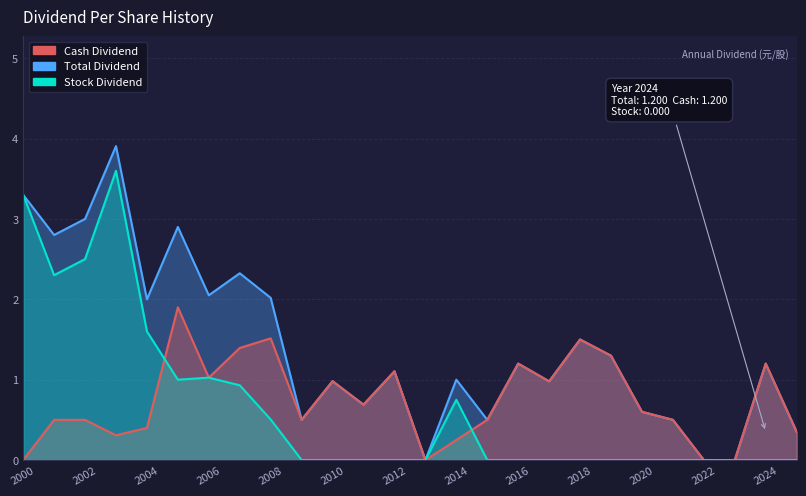

In Cash Dividend (合計), how many points are higher than both neighbors (excluding endpoints)?

7